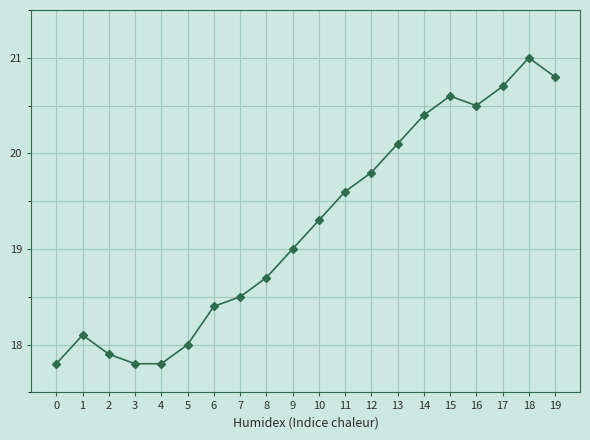

What is the difference between the maximum and minimum values?

3.2